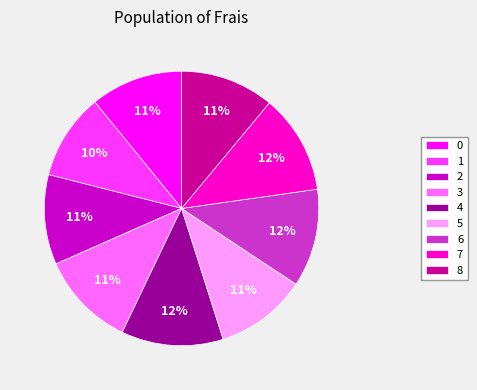

To the nearest percent, what is the difference between the largest and smallest slice percentages?

2%